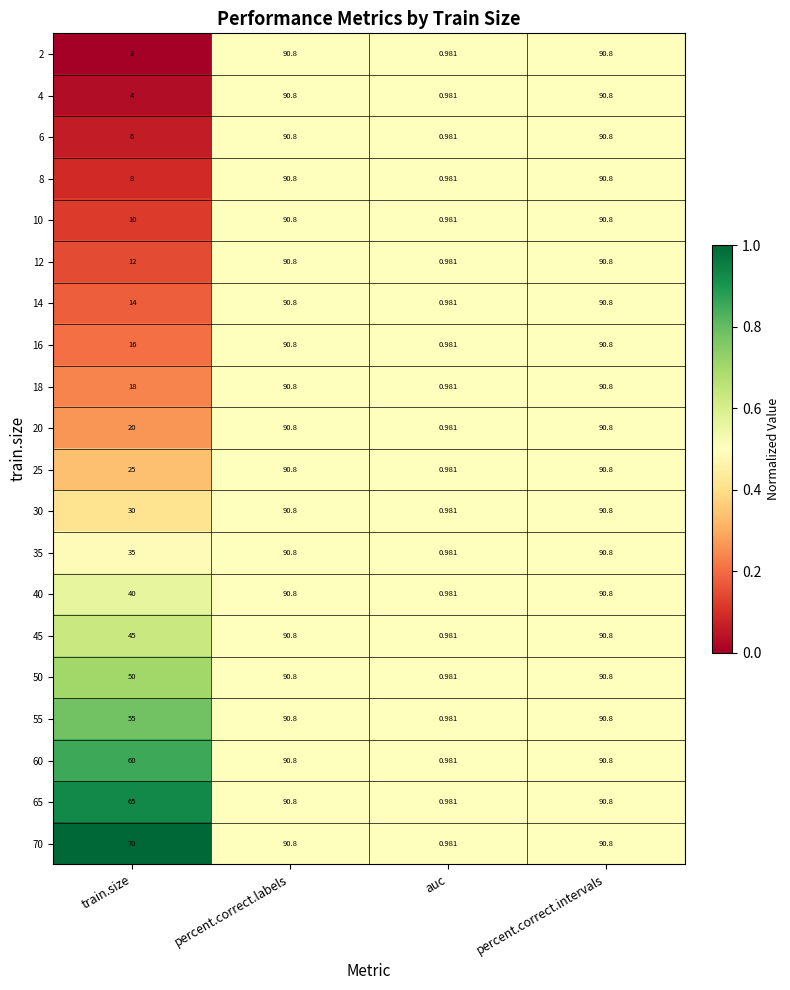

At which label does 2 reach its minimum?

auc